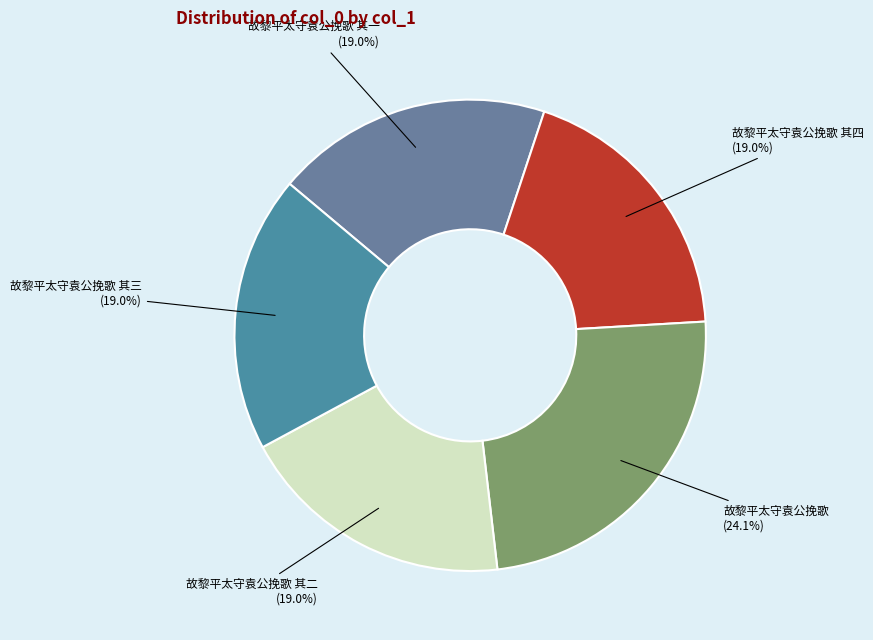

To the nearest percent, what portion does 故黎平太守袁公挽歌 represent?

24%